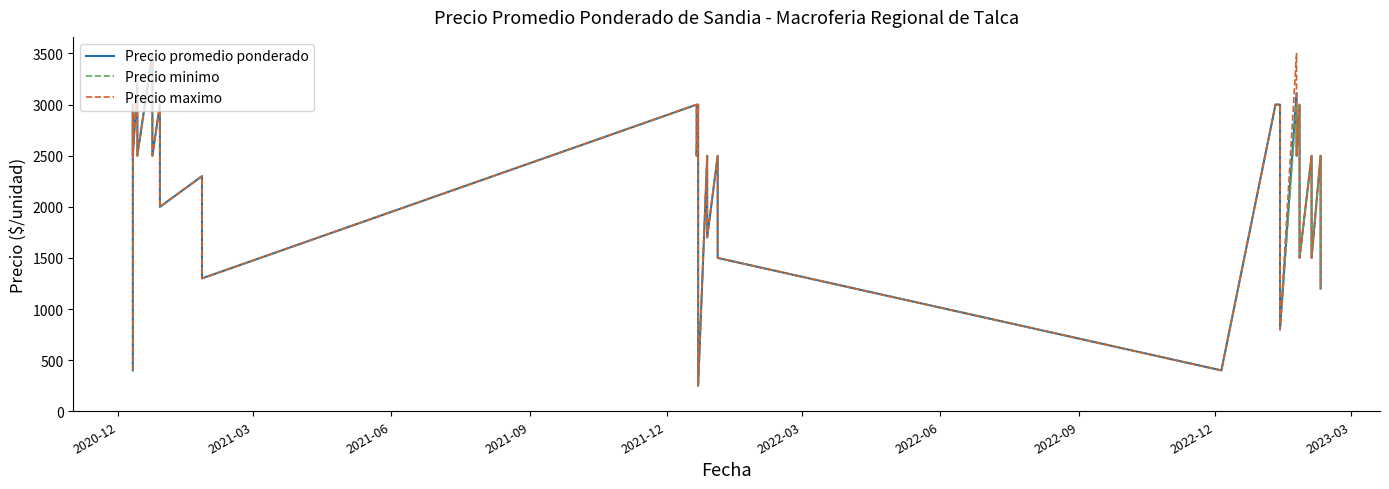

What is the difference between the maximum and minimum values in the Precio promedio ponderado series?

3250